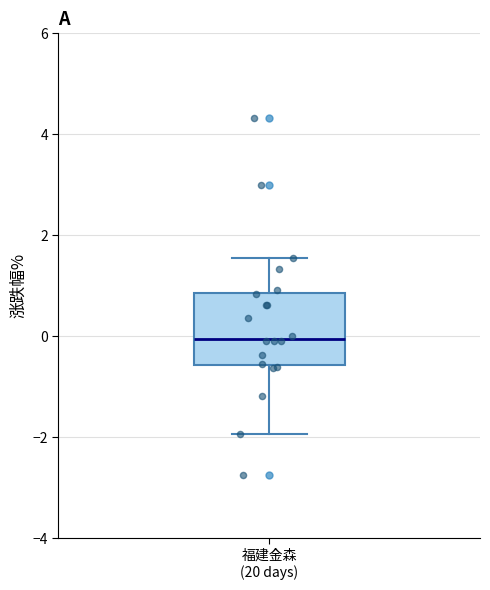

Read this box plot against the y-axis: the position of the median line, the range covered by the box, and the ends of both whiskers. The values are not printed on the chart, so give them approximately, as read against the axis.

median 0.0, box -0.6 to 0.8, whiskers -2.0 to 1.6